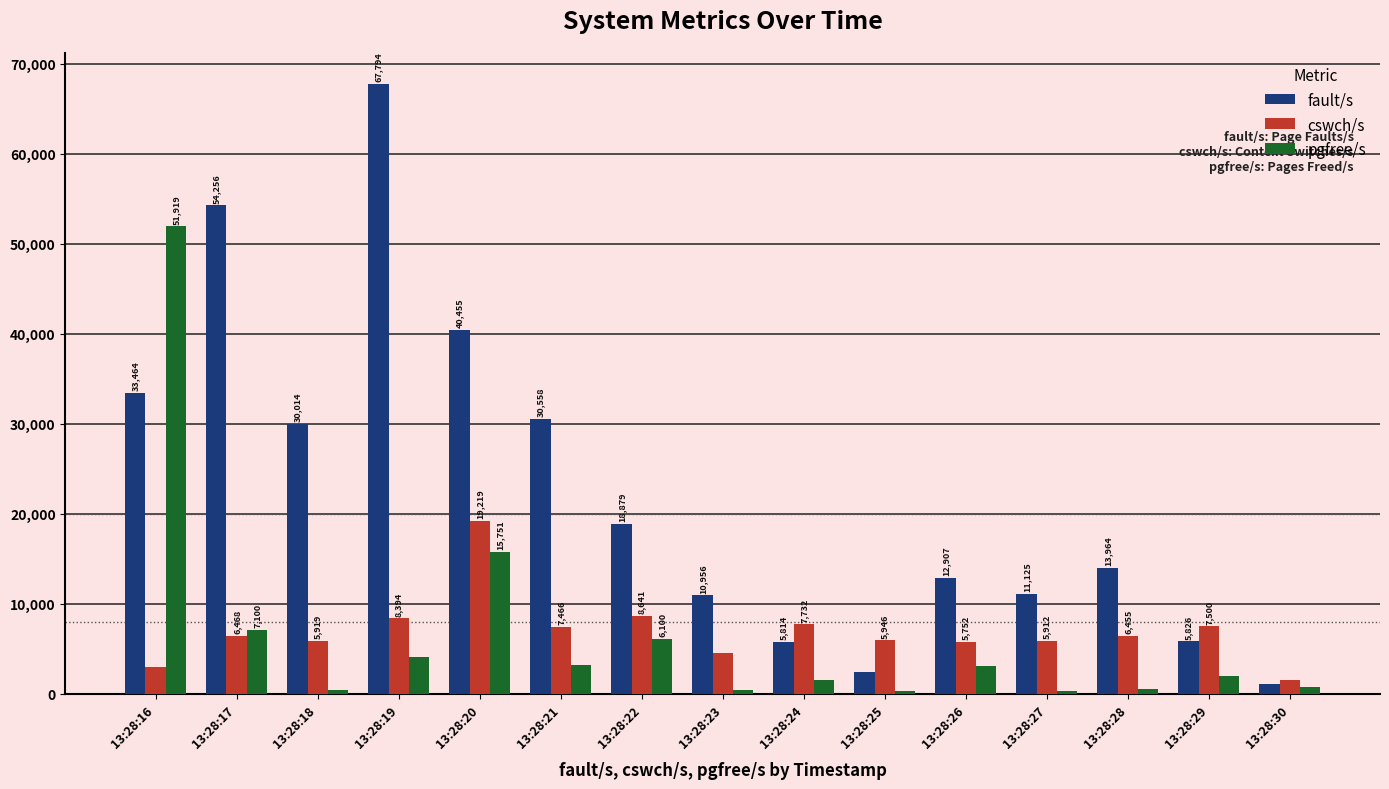

What is the approximate value of pgfree/s at 13:28:20?

15751